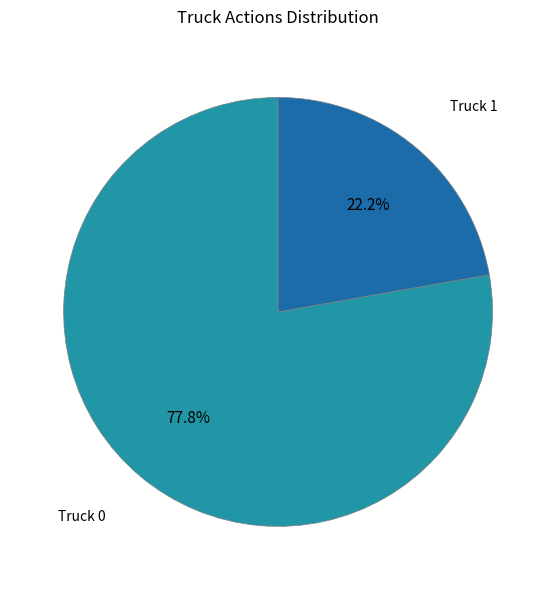

Which category has the smallest portion of the pie?

Truck 1